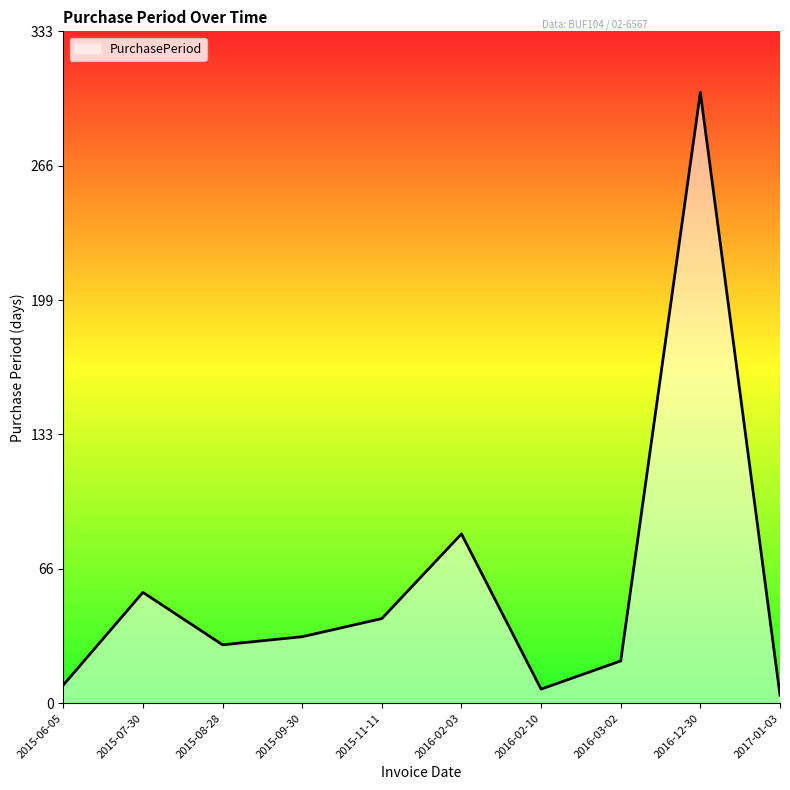

Where is the data nearest to the value 153?

2016-02-03